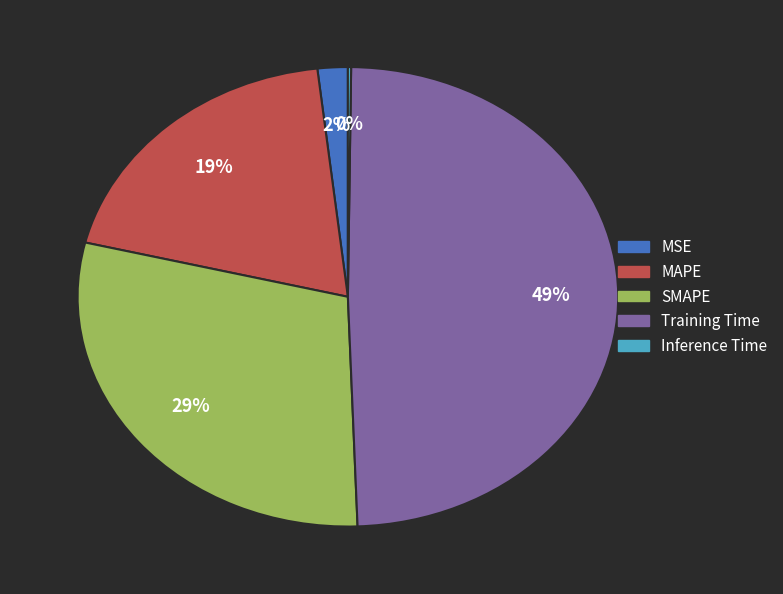

What percentage is the Training Time slice, to the nearest percent?

49%